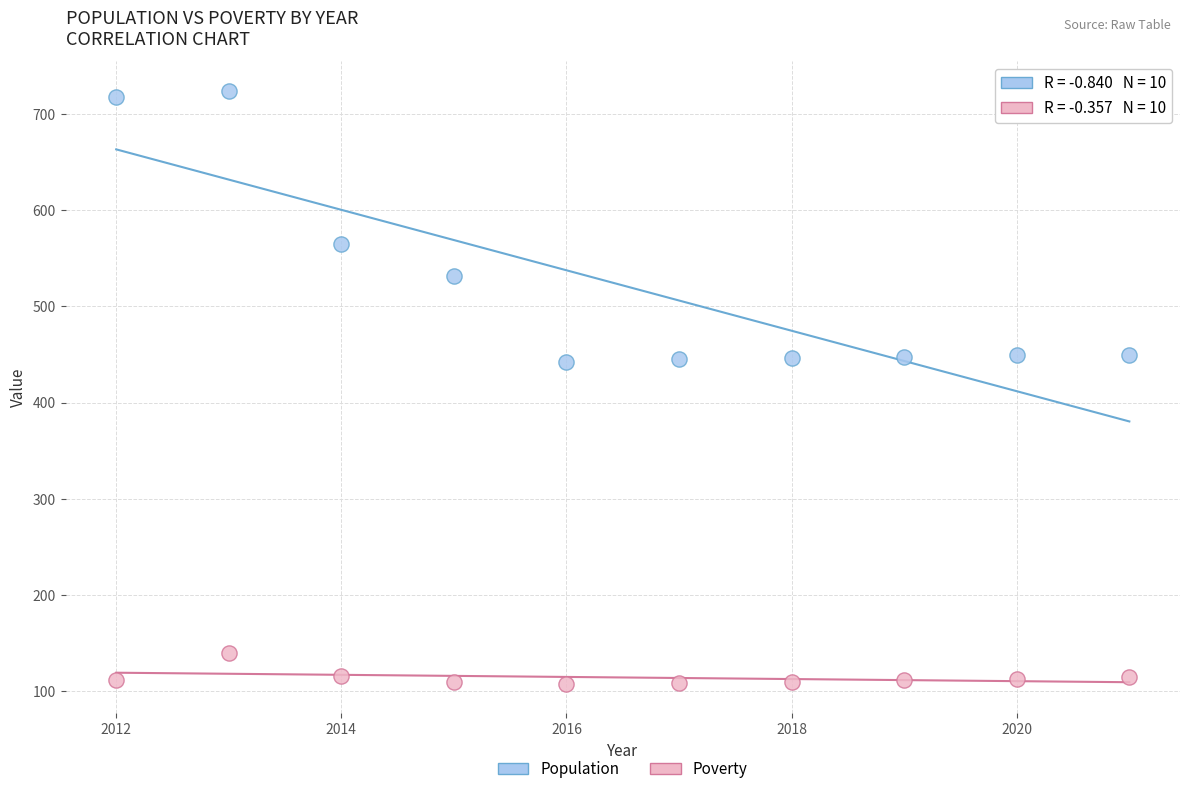

What are all the series names shown in the legend?

Population, Poverty